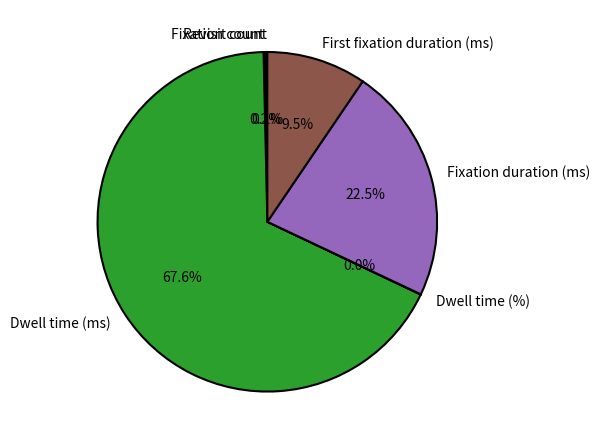

Between Dwell time (ms) and Fixation duration (ms), which is larger?

Dwell time (ms)